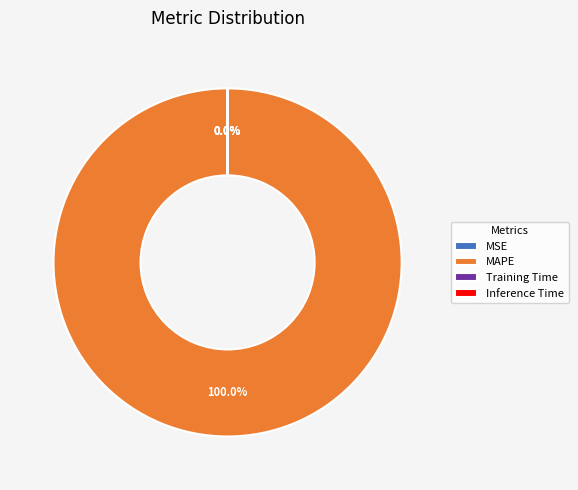

Is there any slice that represents more than half of the pie?

Yes